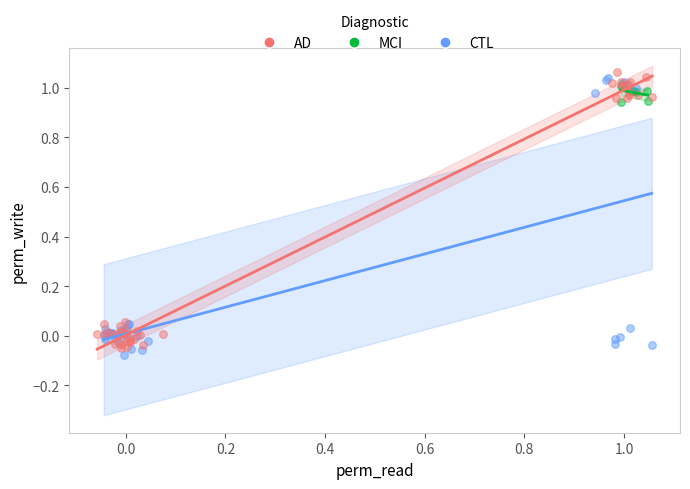

Which series reaches the maximum Y coordinate?

AD